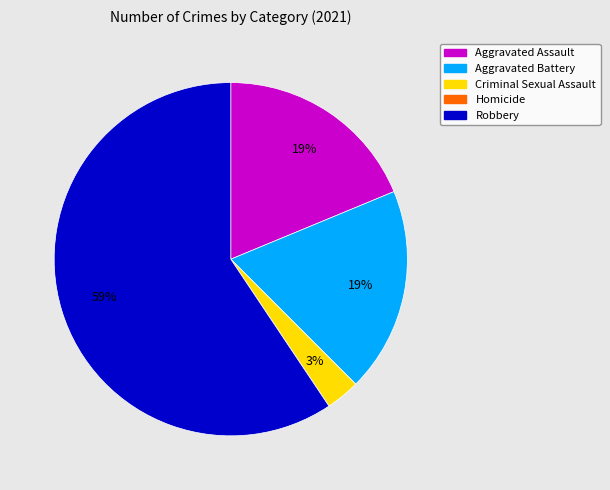

Do Criminal Sexual Assault and Aggravated Assault together represent more than half of the pie?

No